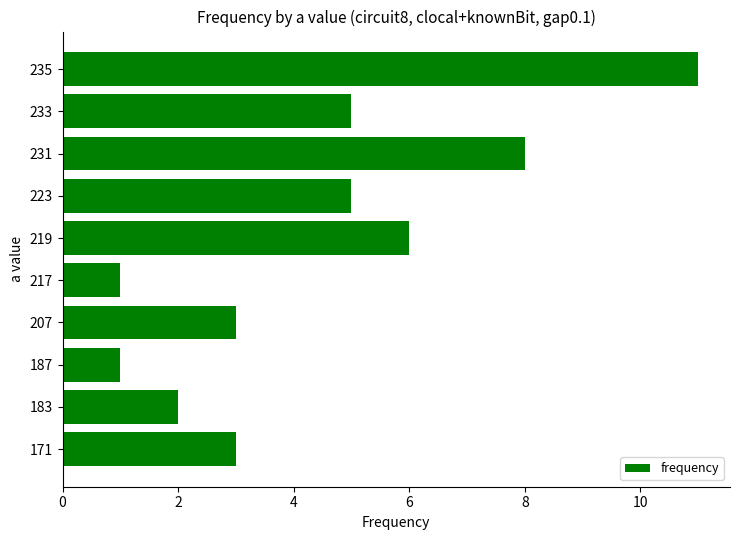

Reading bottom to top, transcribe all the data shown in this chart.

171=3	183=2	187=1	207=3	217=1	219=6	223=5	231=8	233=5	235=11